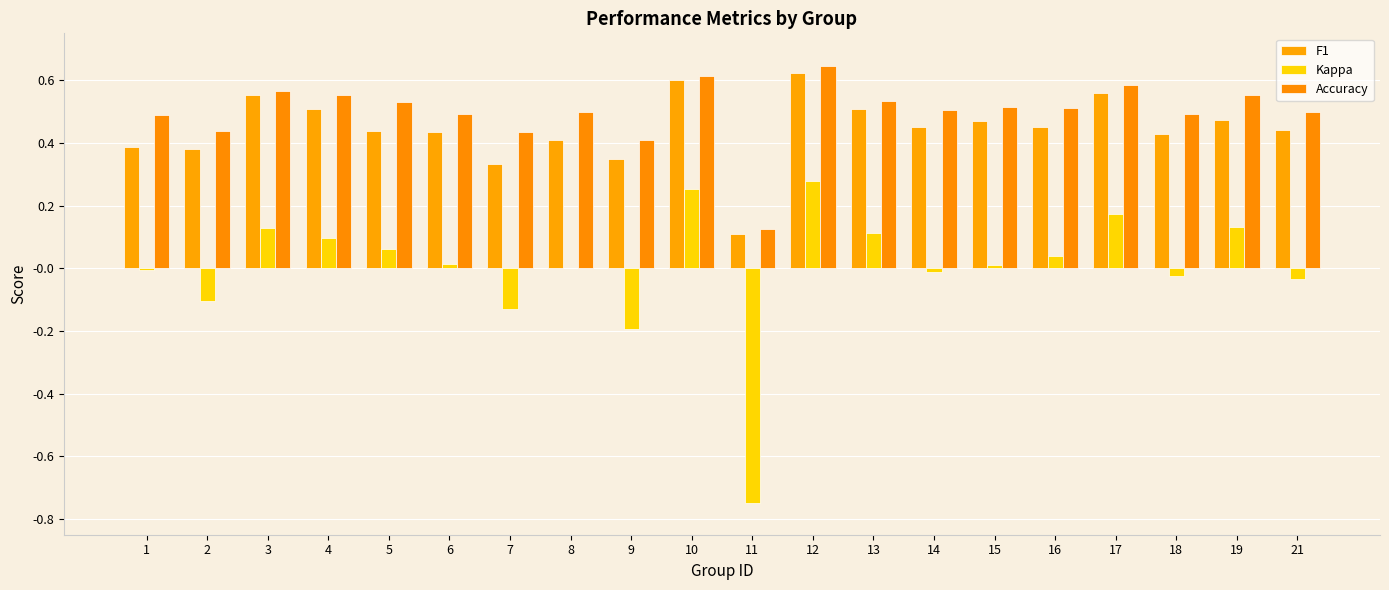

What is the value of the Kappa bar at the 10th from the left?

0.3